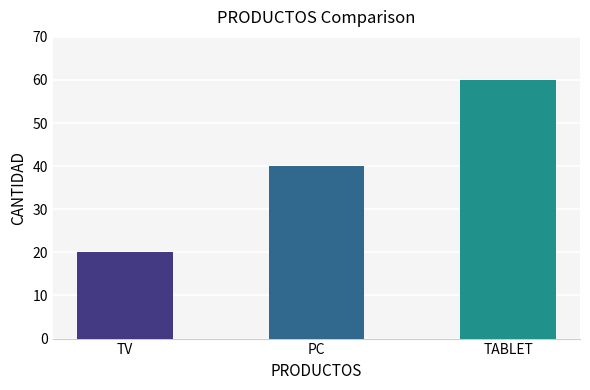

How many values are between 20 and 60?

3